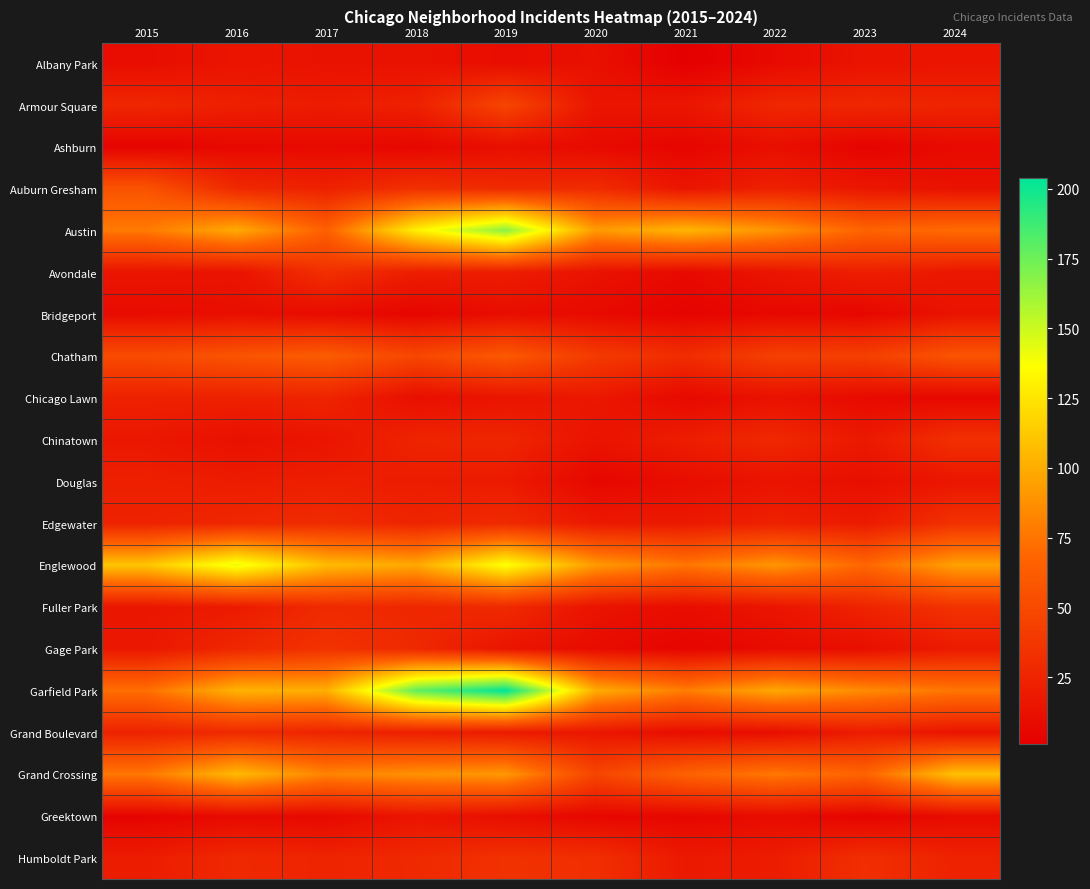

What is the total value across all series at 2017?

735